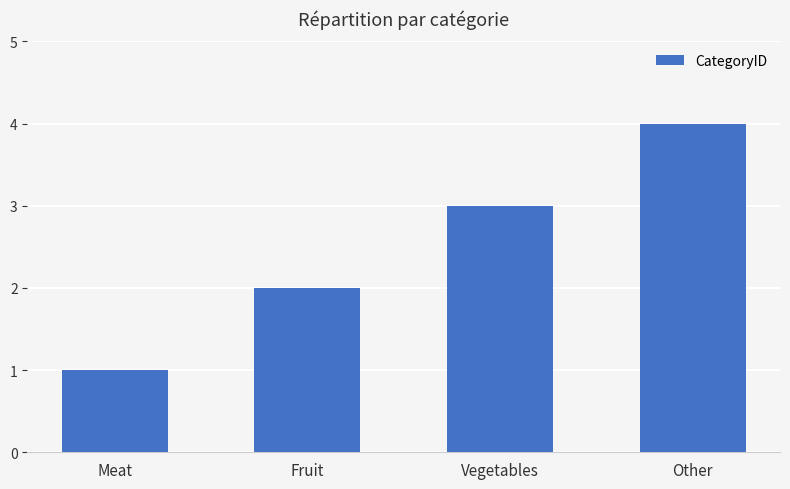

What is the smallest value displayed?

1